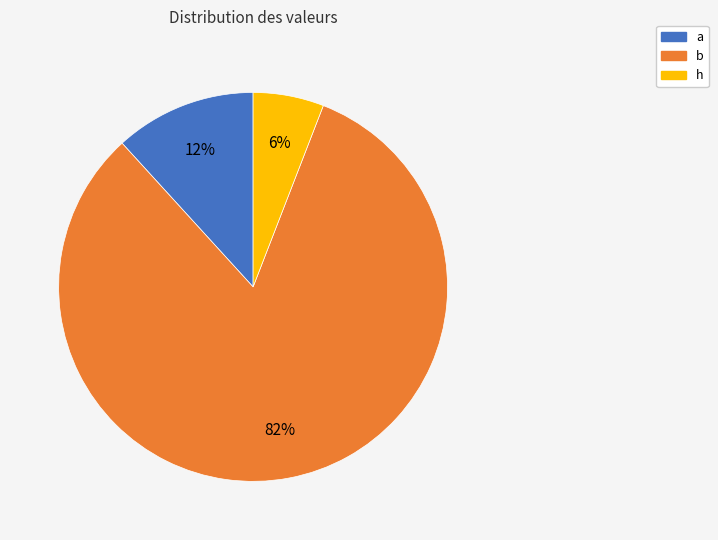

To the nearest percent, what is the difference between the largest and smallest slice percentages?

76%